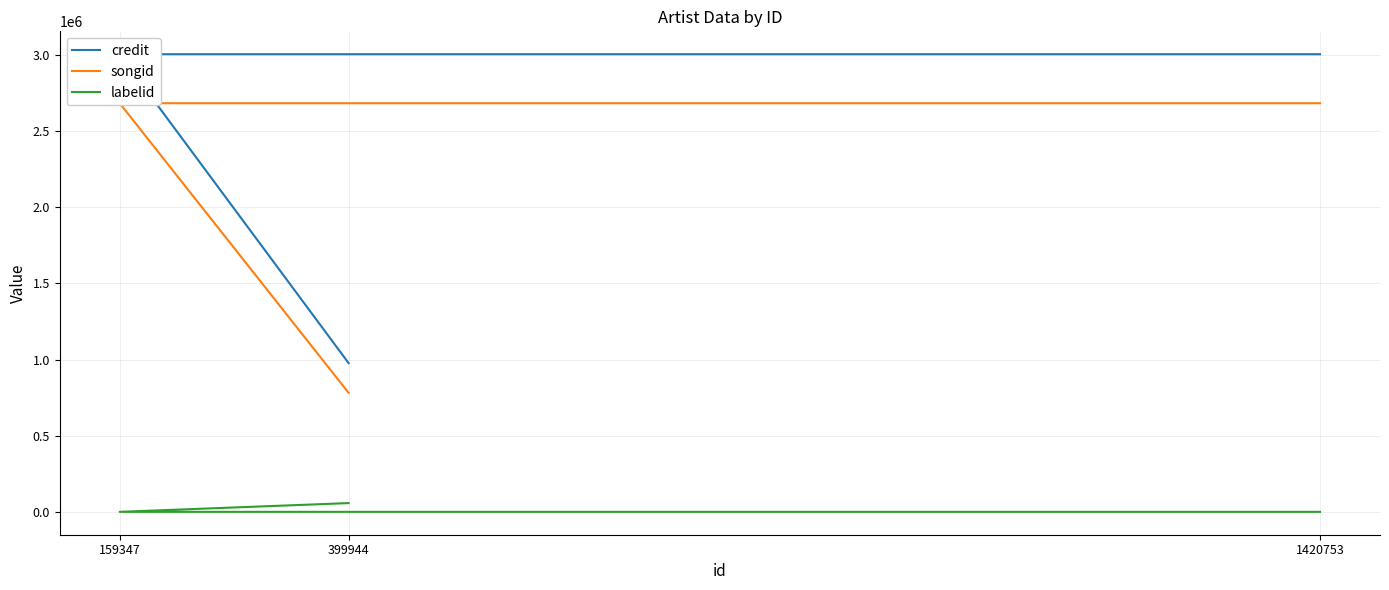

True or false: credit has a value of 3006103 at 1420753.

True